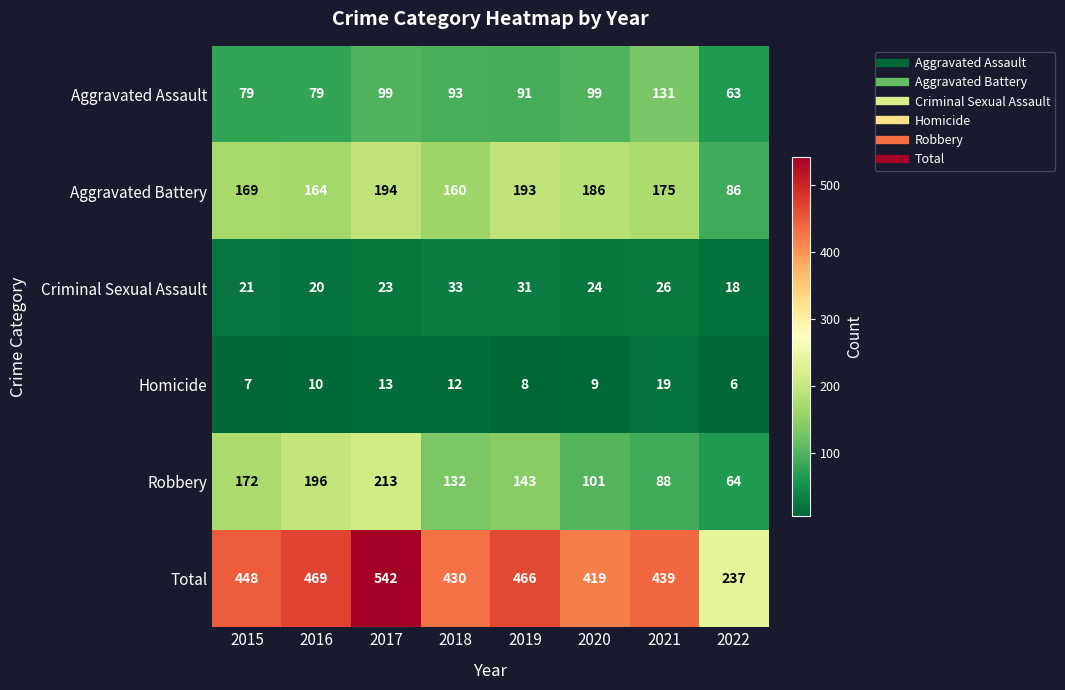

What is the sum of the Aggravated Assault values at 2021 and 2022?

194